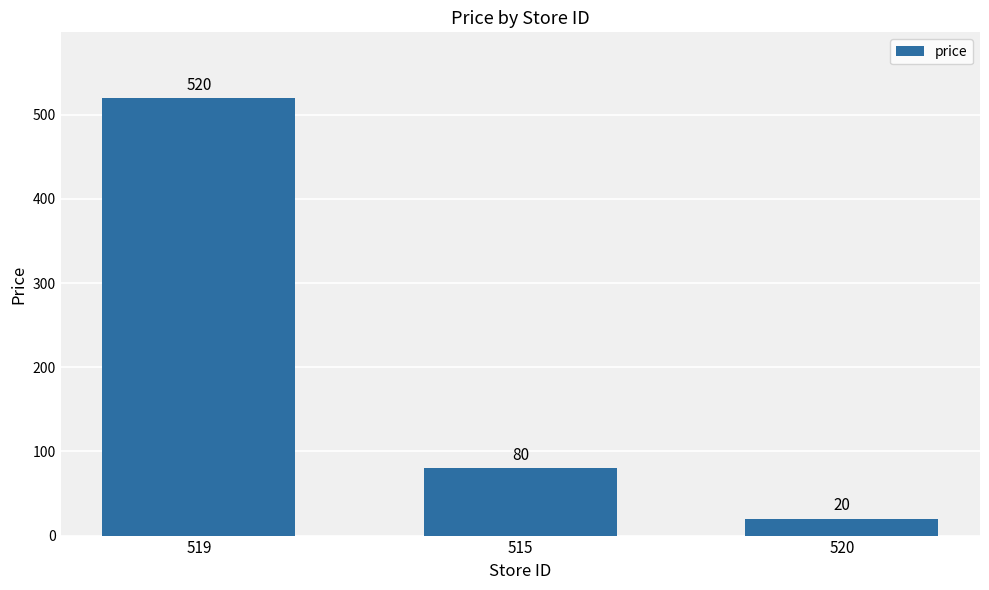

Which label corresponds to the largest value in the chart?

519